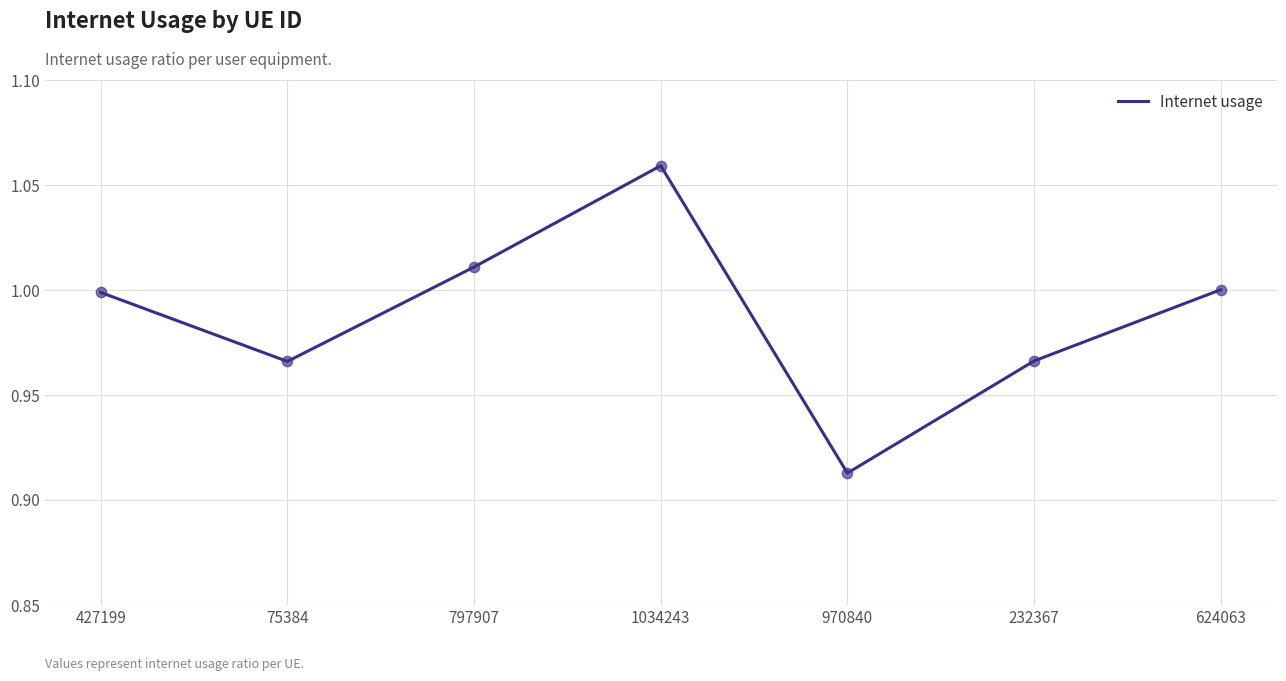

Which has a higher value, 427199 or 232367?

427199